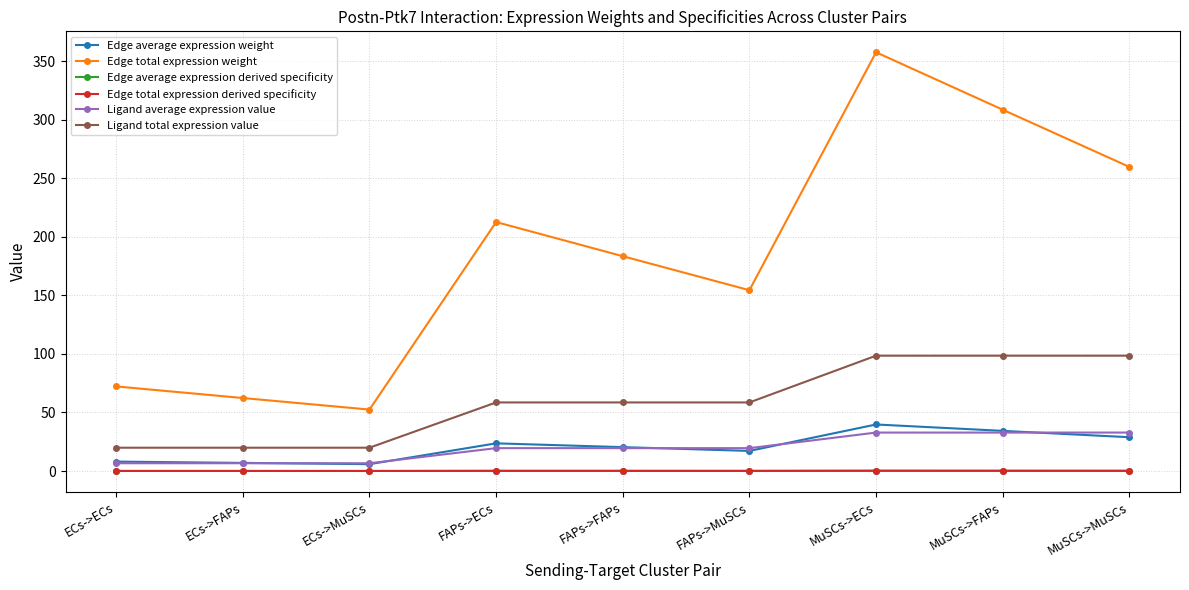

True or false: Edge average expression derived specificity and Ligand total expression value cross at least once.

False